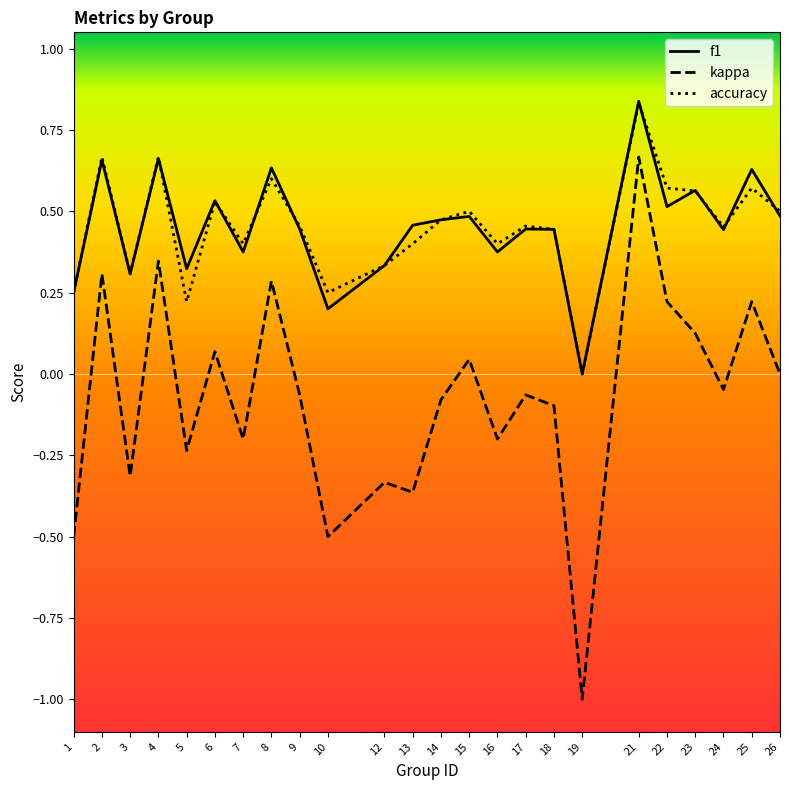

At which category does f1 reach its first local peak?

2